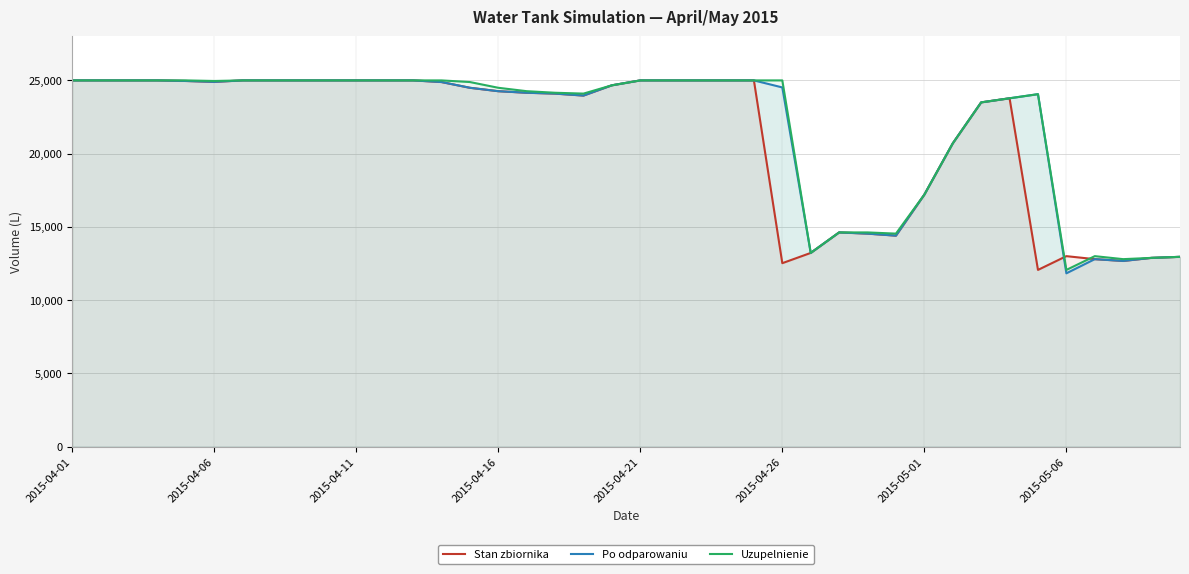

At which label does Uzupelnienie reach its minimum?

2015-05-06